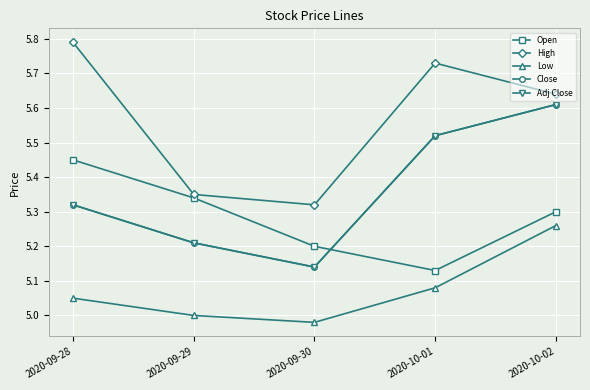

Does the chart have visible grid lines?

Yes